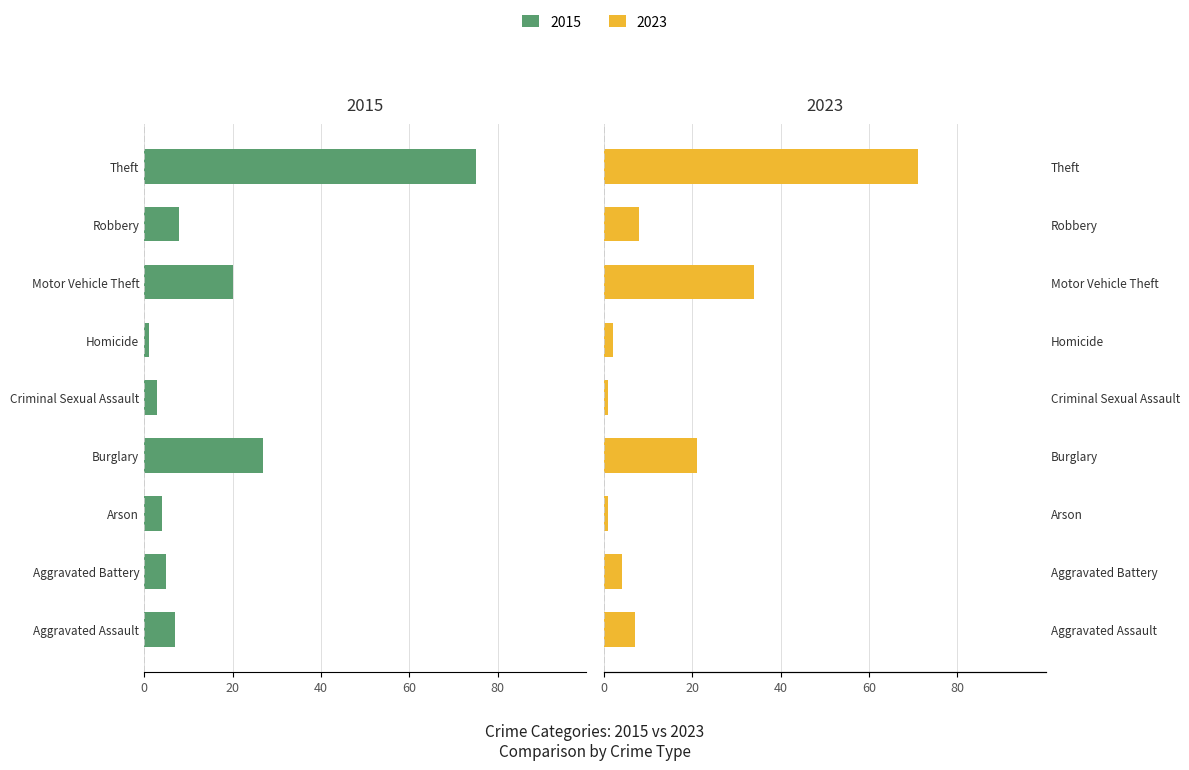

What is the minimum value for 2023?

1